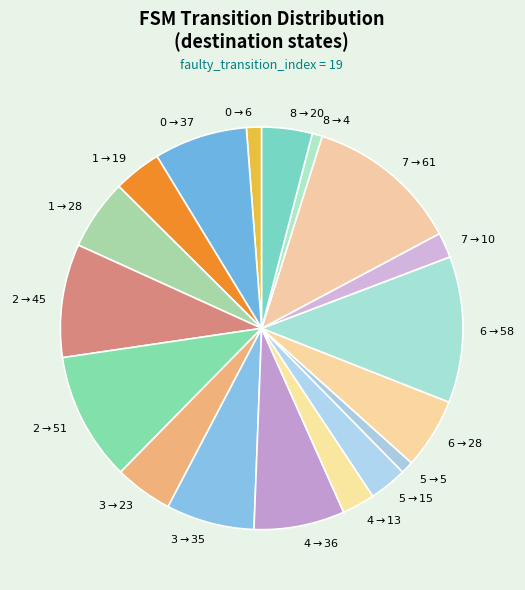

Does any single category account for the majority?

No